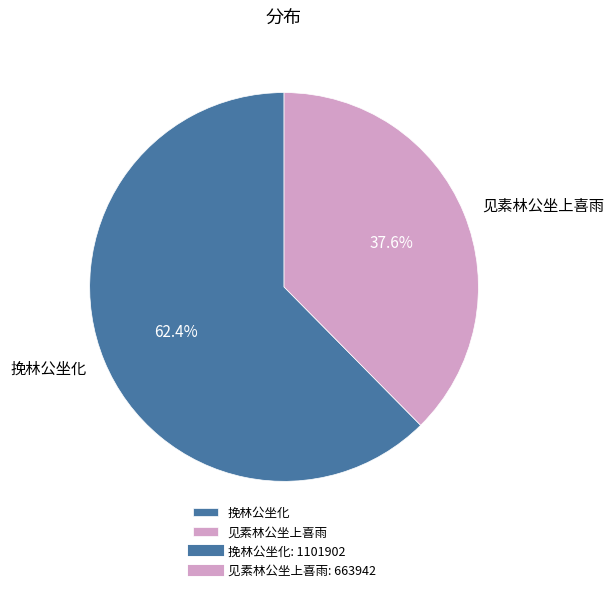

To the nearest percent, what percentage of the pie is 见素林公坐上喜雨?

38%